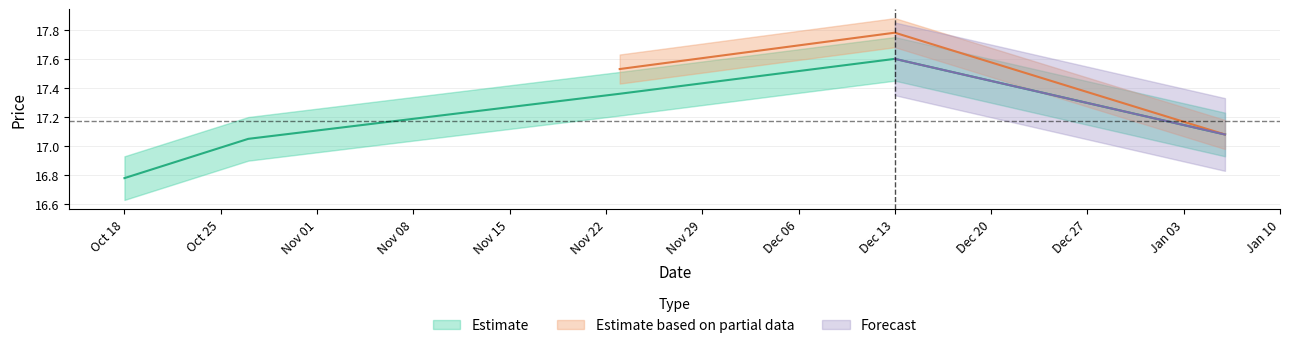

List the labels in order of value, largest first.

2022-12-13, 2022-11-23, 2023-01-06, 2022-10-27, 2022-10-18